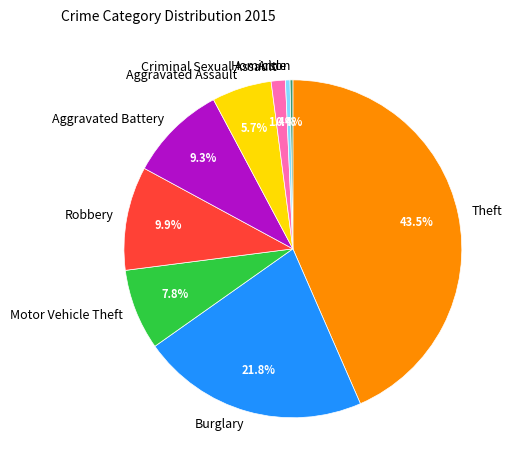

Which slice is the largest?

Theft